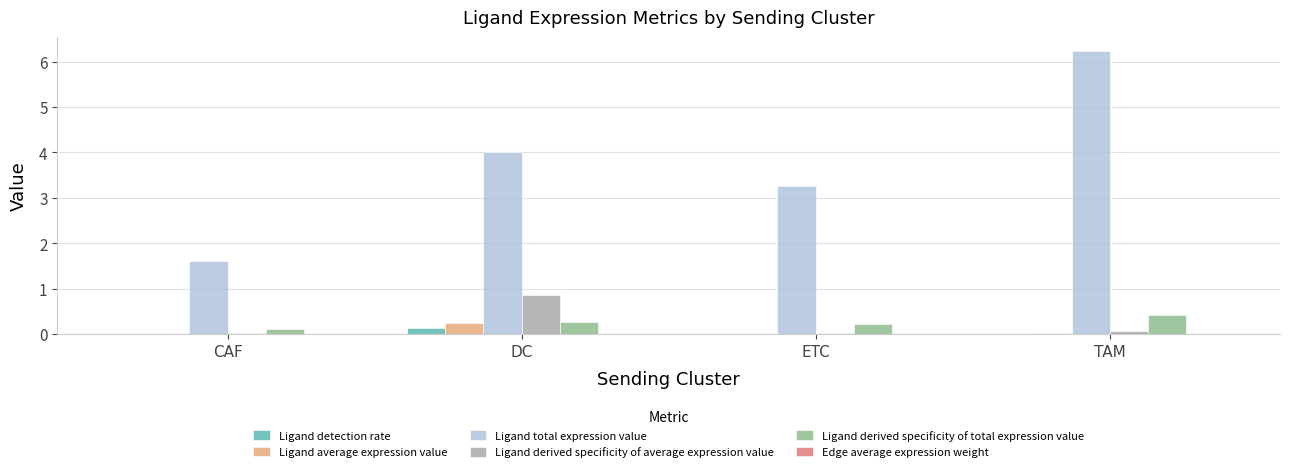

What is the greatest value displayed?

6.2